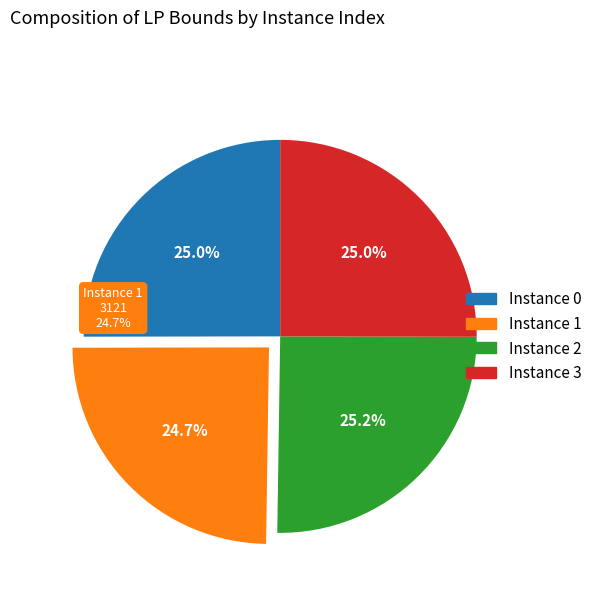

Which slice is the smallest?

1